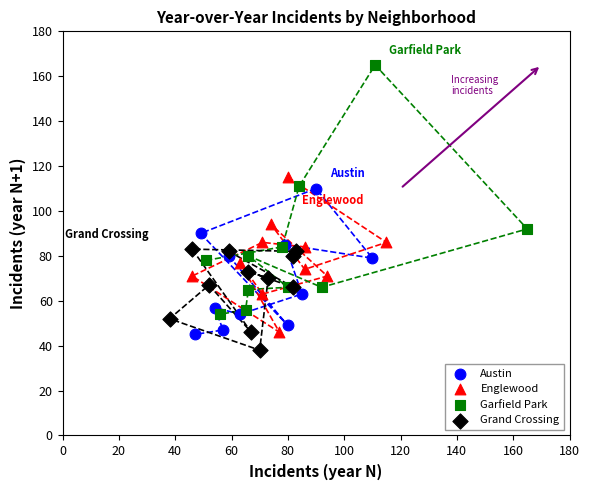

Which series contains the highest Y value?

Garfield Park